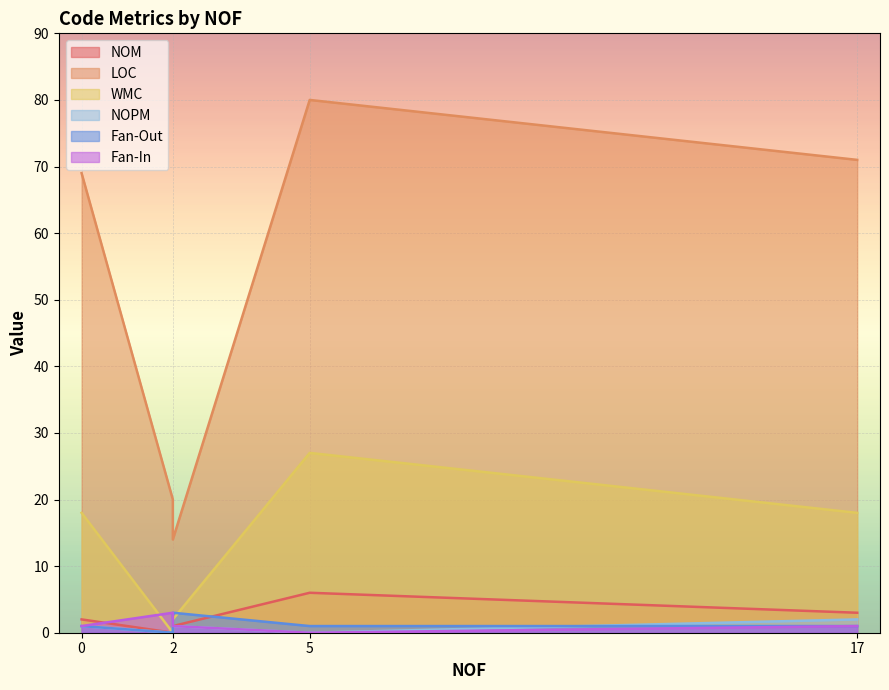

What is the difference between the maximum and minimum values in the NOM series?

6